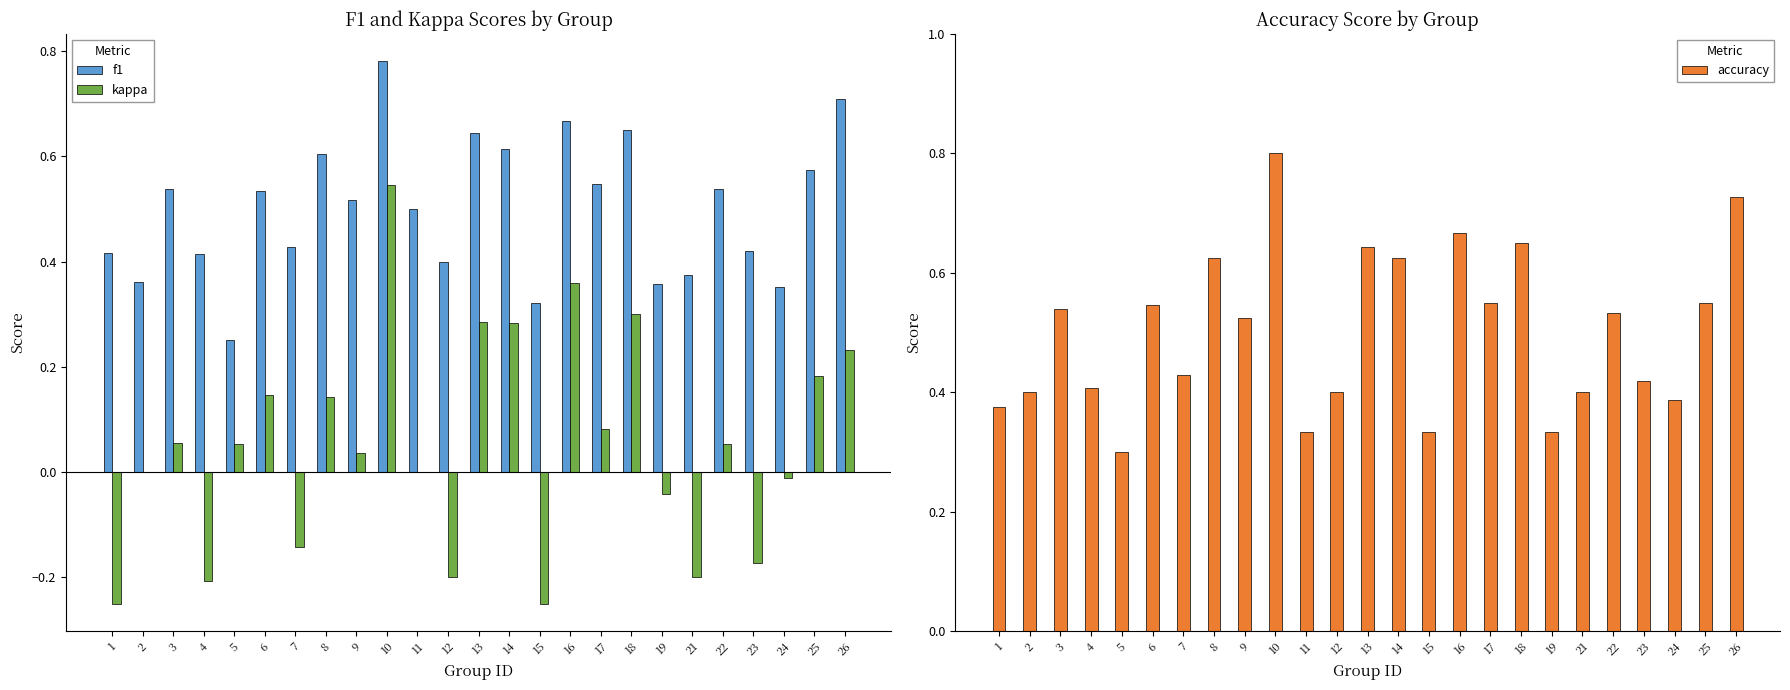

Reading left to right, transcribe all the data shown in this chart.

f1: 1=0.4	2=0.4	3=0.5	4=0.4	5=0.3	6=0.5	7=0.4	8=0.6	9=0.5	10=0.8	11=0.5	12=0.4	13=0.6	14=0.6	15=0.3	16=0.7	17=0.5	18=0.7	19=0.4	21=0.4	22=0.5	23=0.4	24=0.4	25=0.6	26=0.7
kappa: 1=-0.2	2=0.0	3=0.1	4=-0.2	5=0.1	6=0.1	7=-0.1	8=0.1	9=0.0	10=0.5	11=0.0	12=-0.2	13=0.3	14=0.3	15=-0.2	16=0.4	17=0.1	18=0.3	19=-0.0	21=-0.2	22=0.1	23=-0.2	24=-0.0	25=0.2	26=0.2
accuracy: 1=0.4	2=0.4	3=0.5	4=0.4	5=0.3	6=0.5	7=0.4	8=0.6	9=0.5	10=0.8	11=0.3	12=0.4	13=0.6	14=0.6	15=0.3	16=0.7	17=0.6	18=0.7	19=0.3	21=0.4	22=0.5	23=0.4	24=0.4	25=0.6	26=0.7